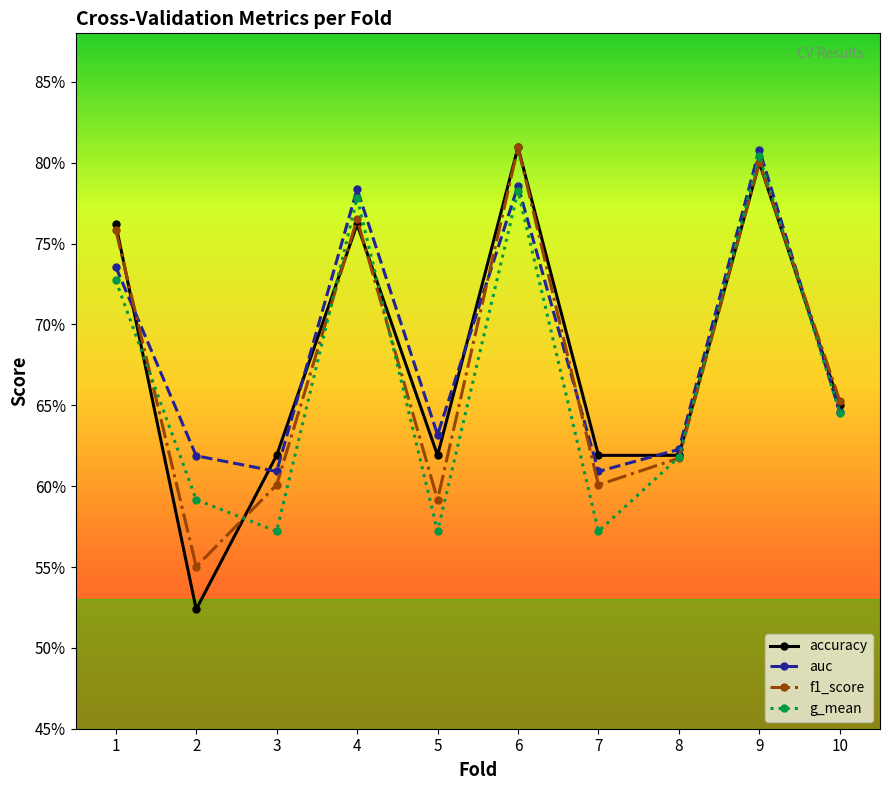

What is the smallest value displayed?

0.5